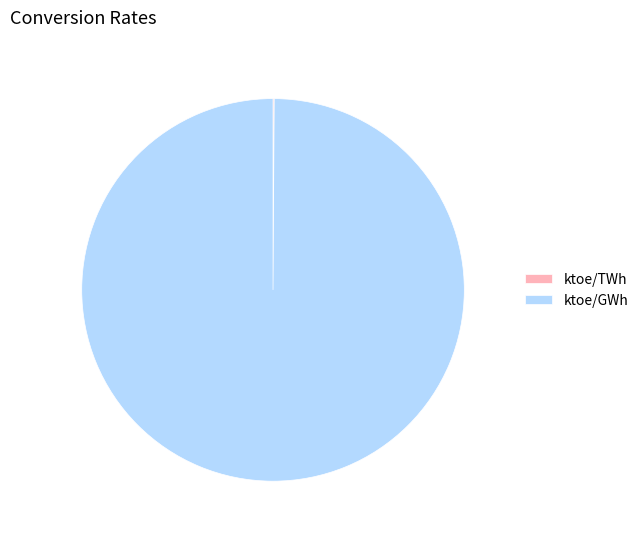

Which category accounts for the majority?

ktoe/GWh